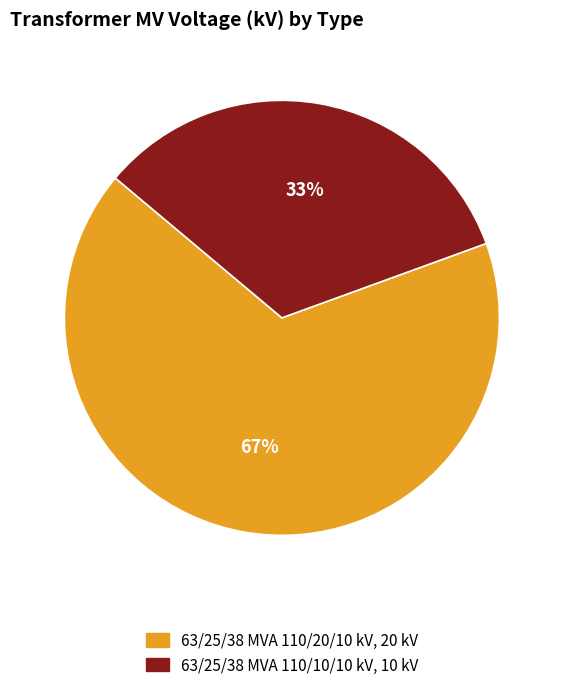

Do 63/25/38 MVA 110/10/10 kV and 63/25/38 MVA 110/20/10 kV together represent more than half of the pie?

Yes